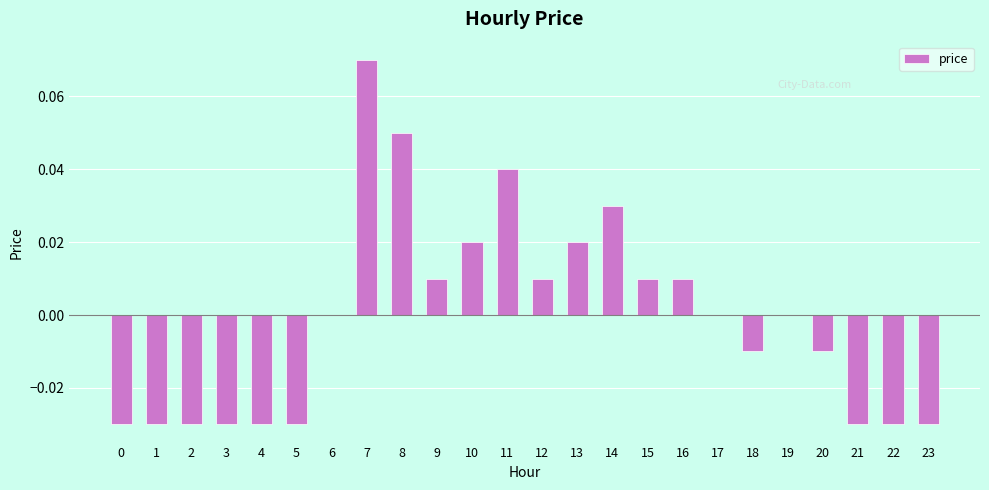

Is it true that the value at 0 is -0.0?

True